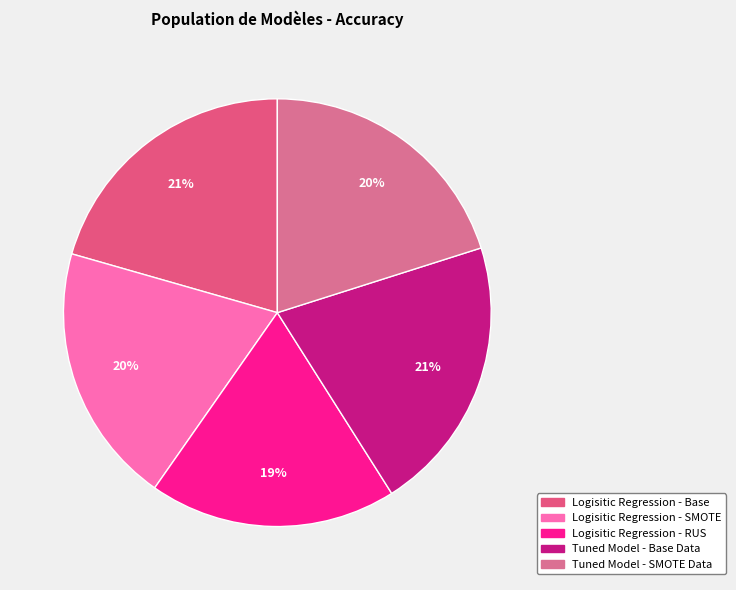

True or false: Tuned Model - Base Data accounts for 21% of the total.

True